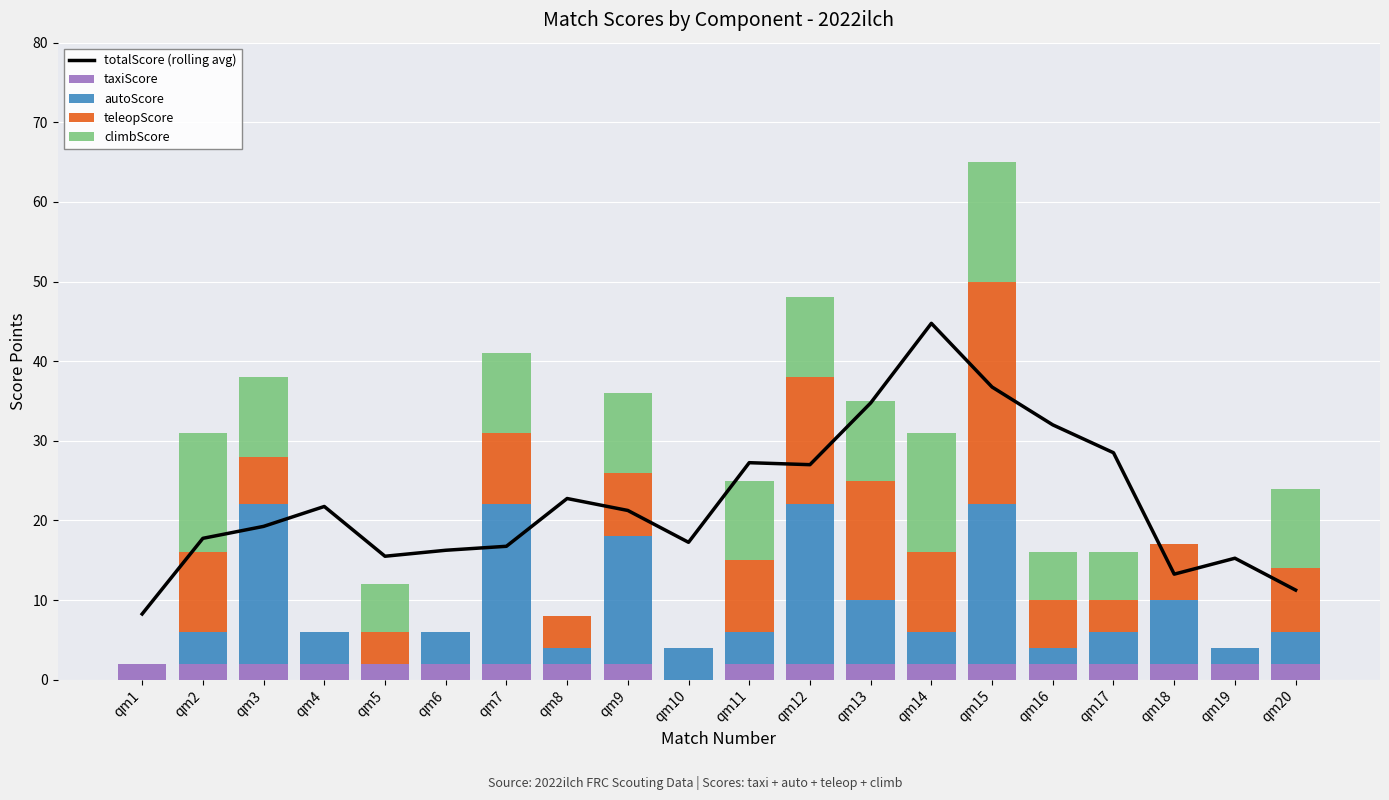

True or false: climbScore has a value of 15.0 at qm15.

True